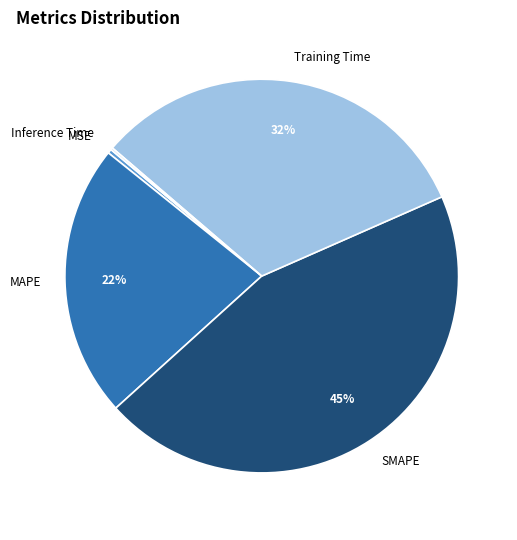

Does SMAPE account for over 50% of the chart?

No